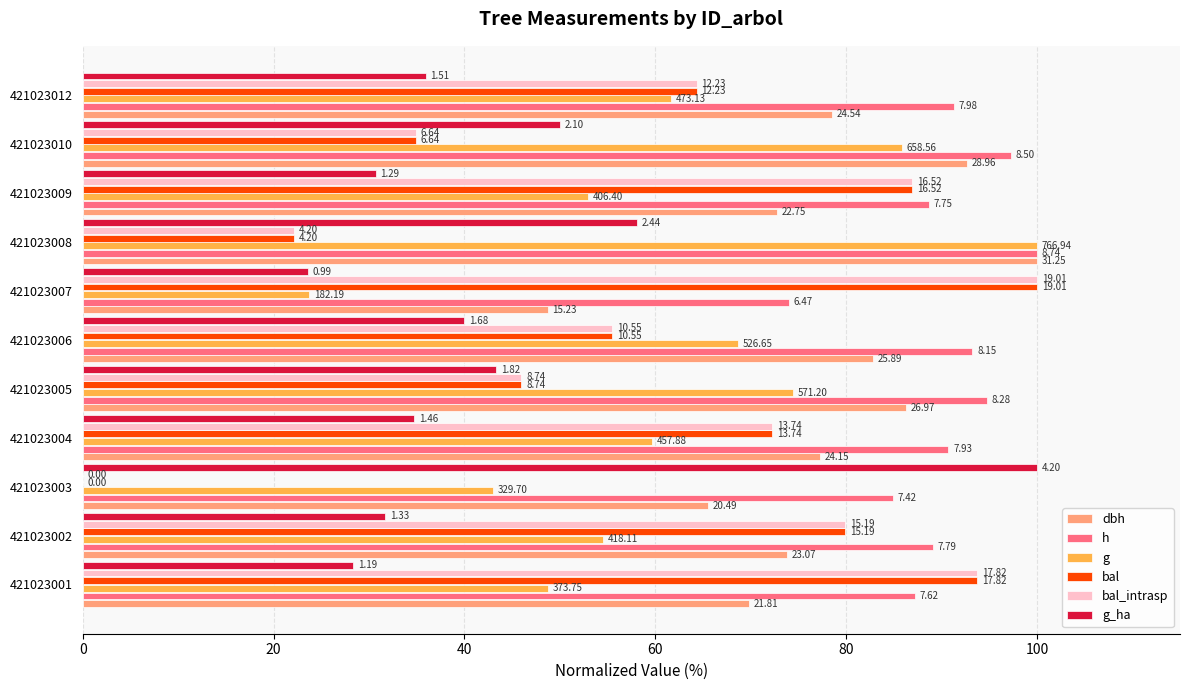

What are all the series names shown in the legend?

dbh, h, g, bal, bal_intrasp, g_ha